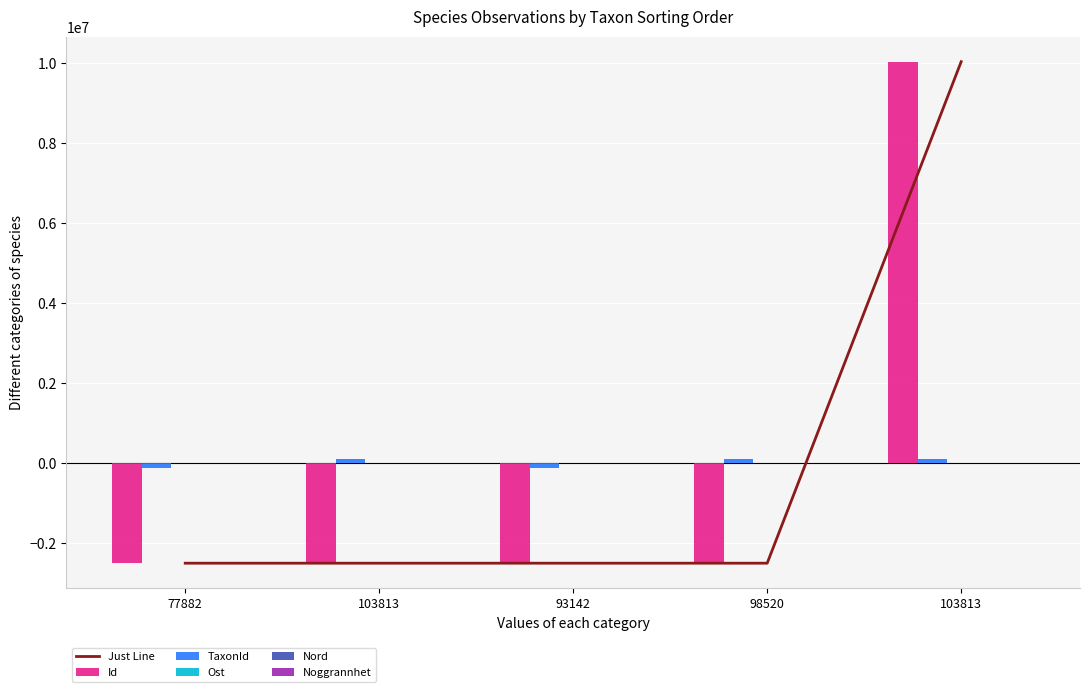

What is the value of the Id bar at the 4th from the left?

-2507982.6